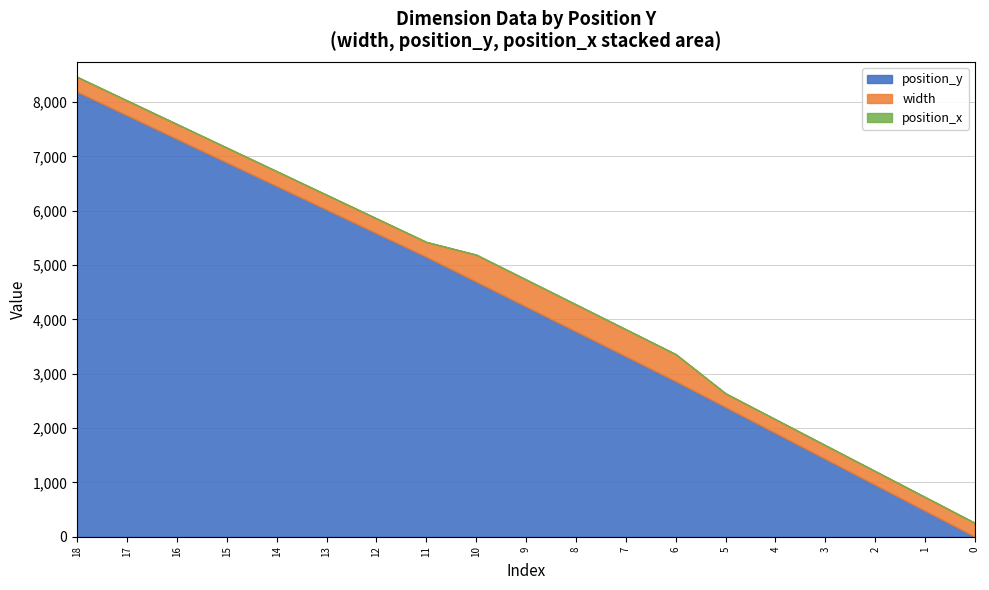

Is the value of width at 4236 greater than the value of position_x at 954?

Yes